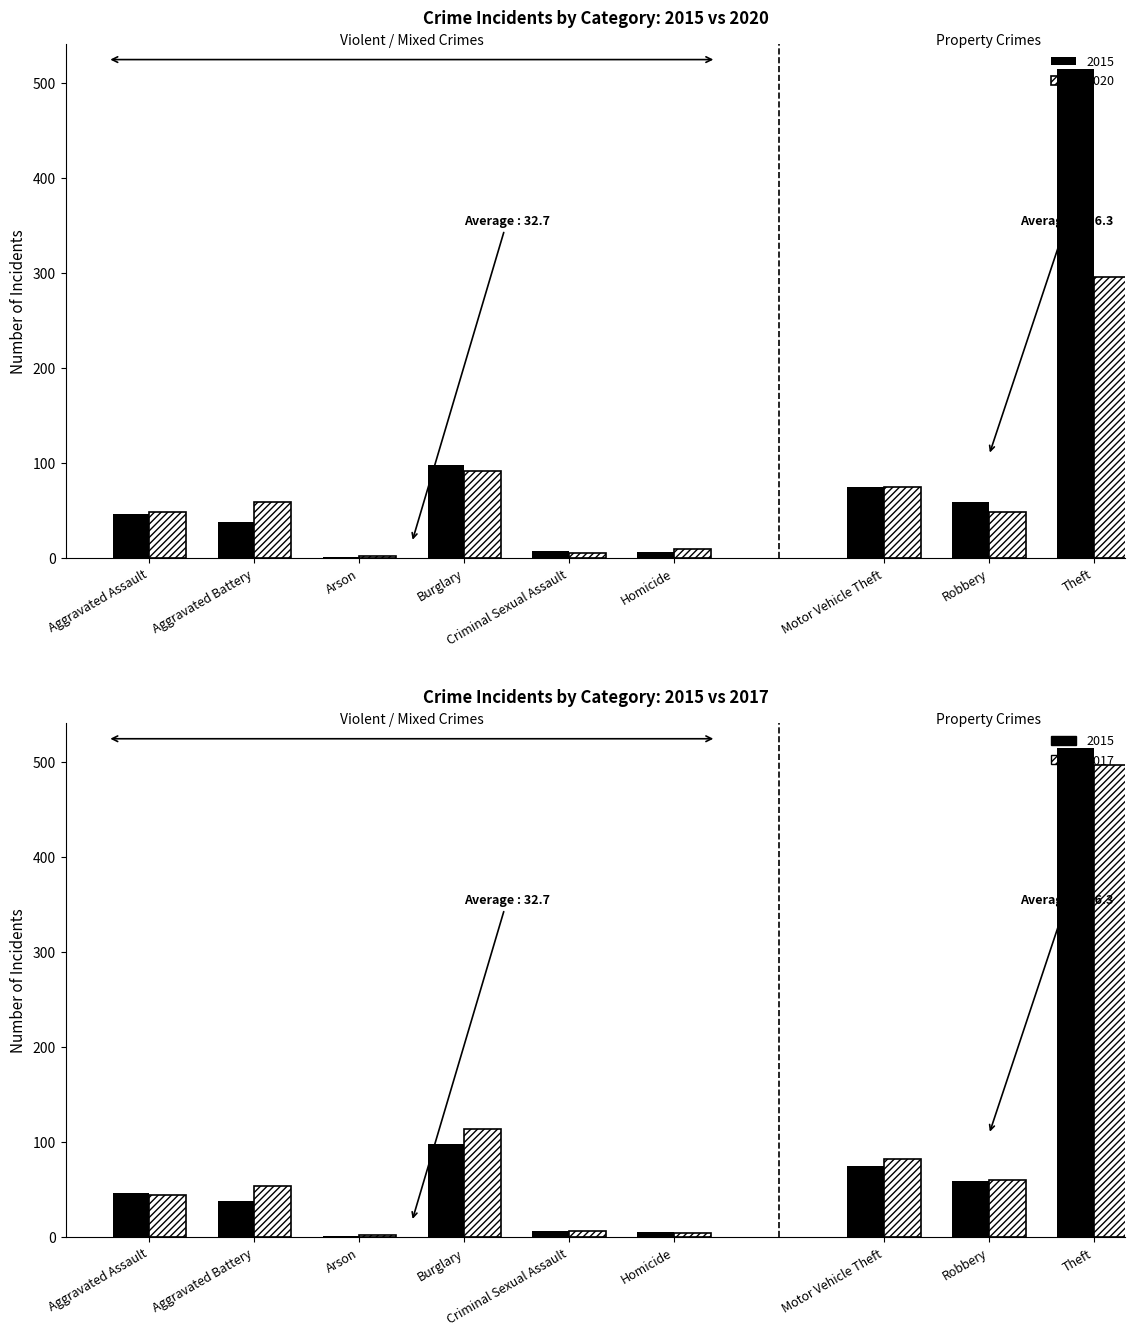

What is the label of the 9th bar from the right?

Aggravated Assault